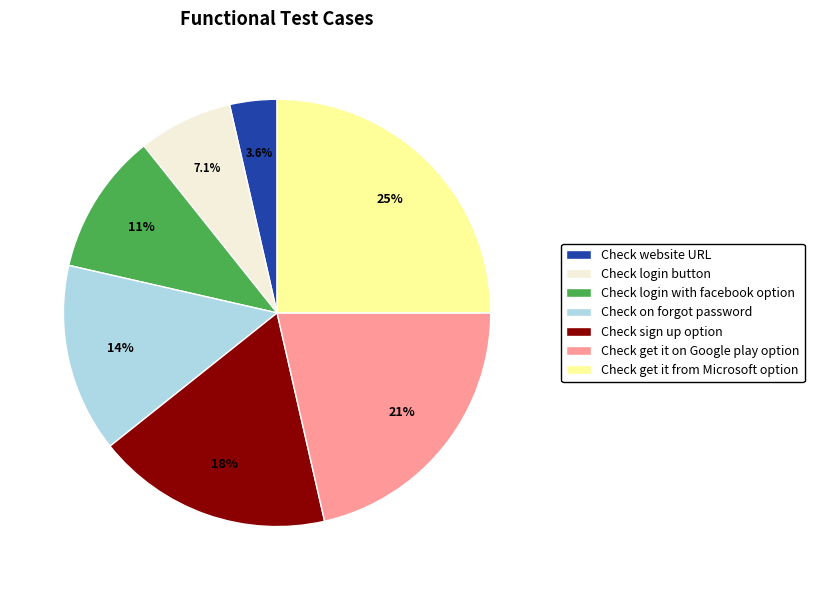

To the nearest percent, what is the difference between the largest and smallest slice percentages?

21%